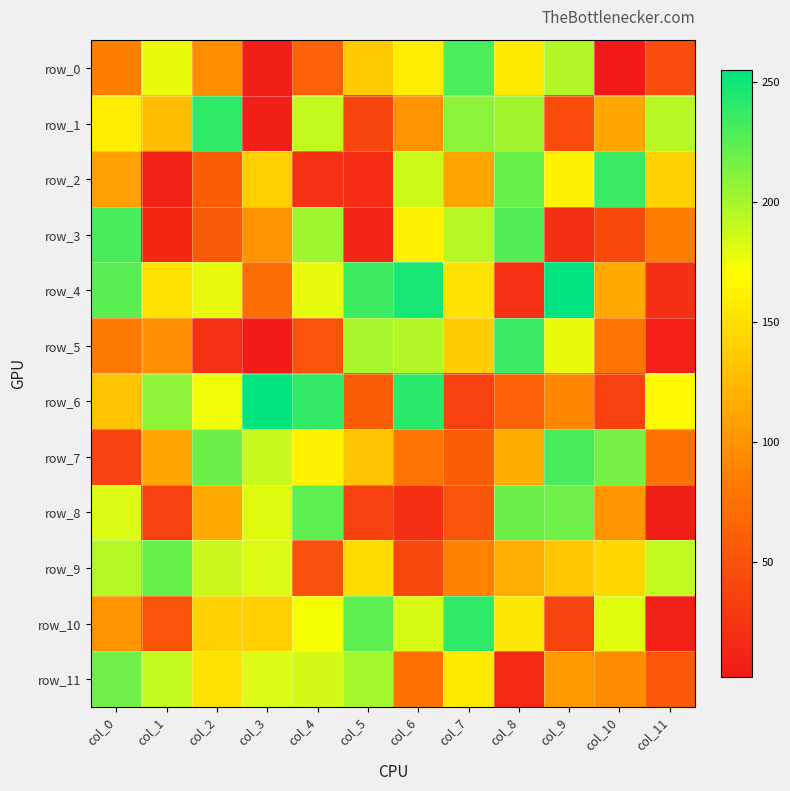

At which label is row_1 closest to 122?

col_1